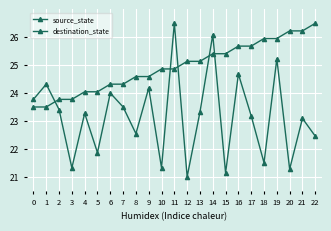

What is the value of the source_state point at the 15th from the left?

25.4